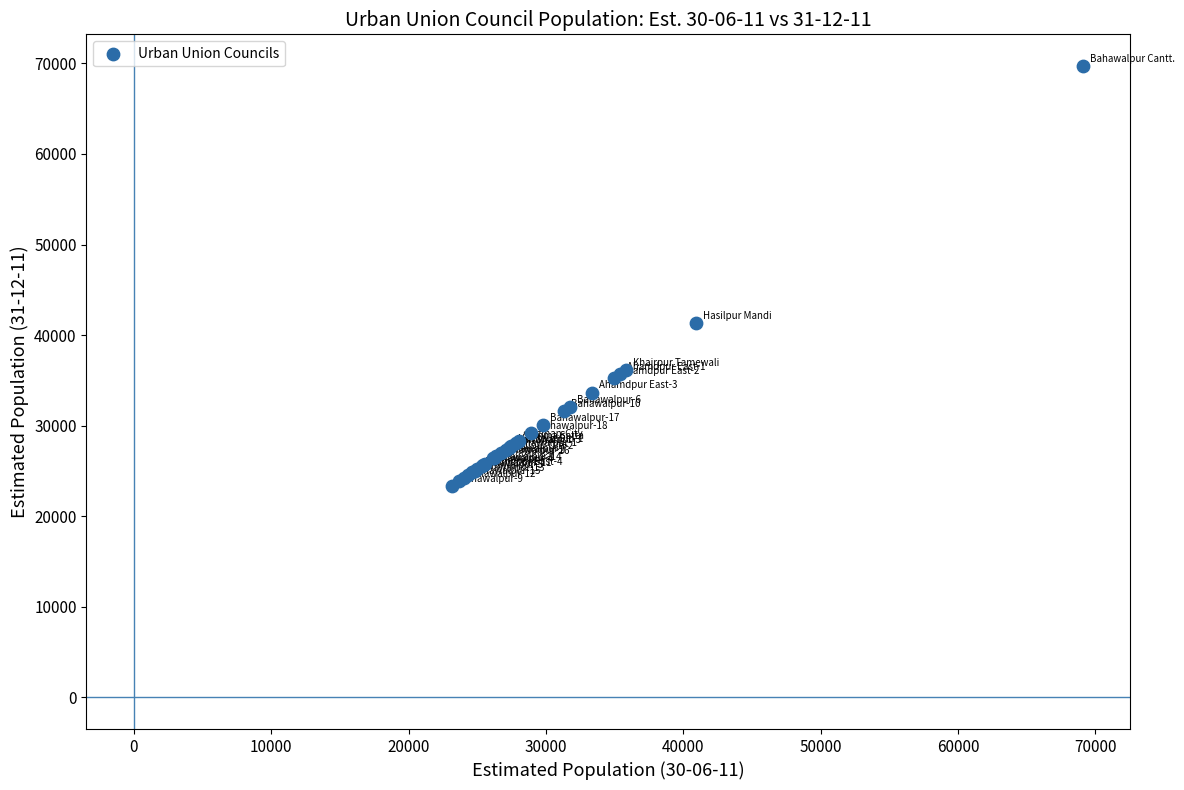

What Y value in the scatter plot is closest to 46542?

41301